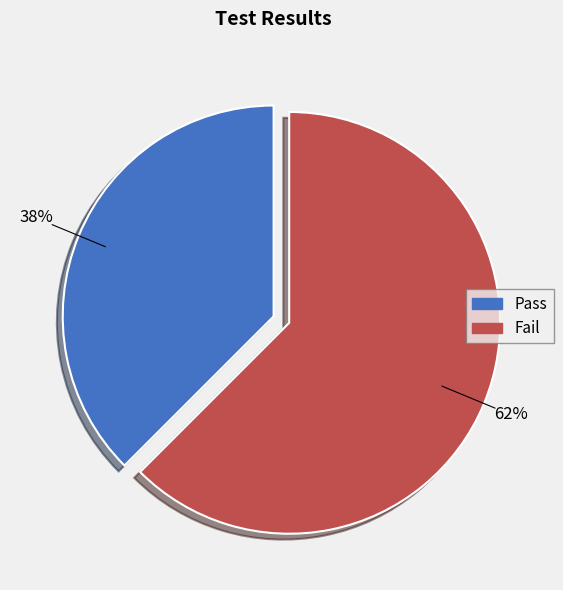

The Pass slice represents 38% of the pie. True or false?

True